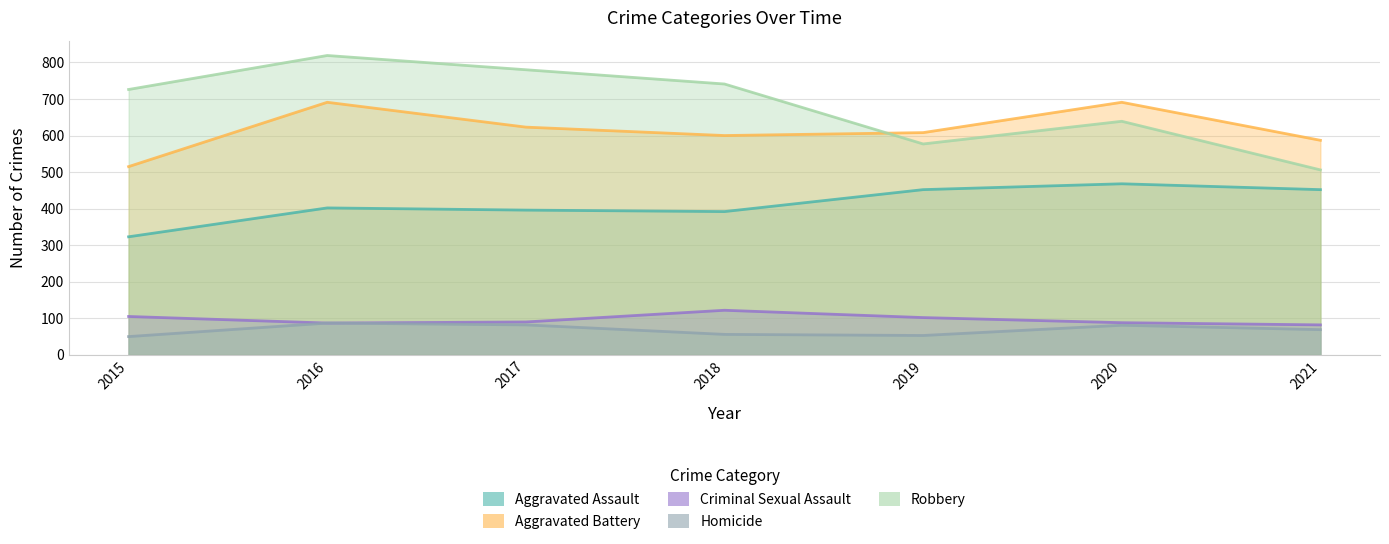

Which series has the widest spread of values?

Robbery